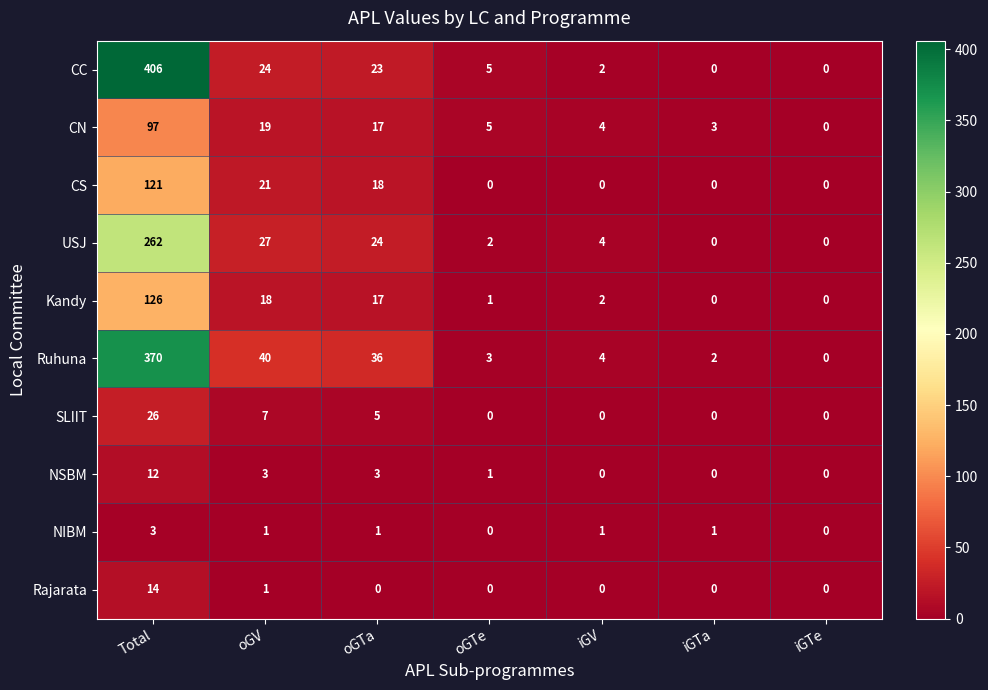

True or false: Rajarata has a value of 7 at oGTe.

False